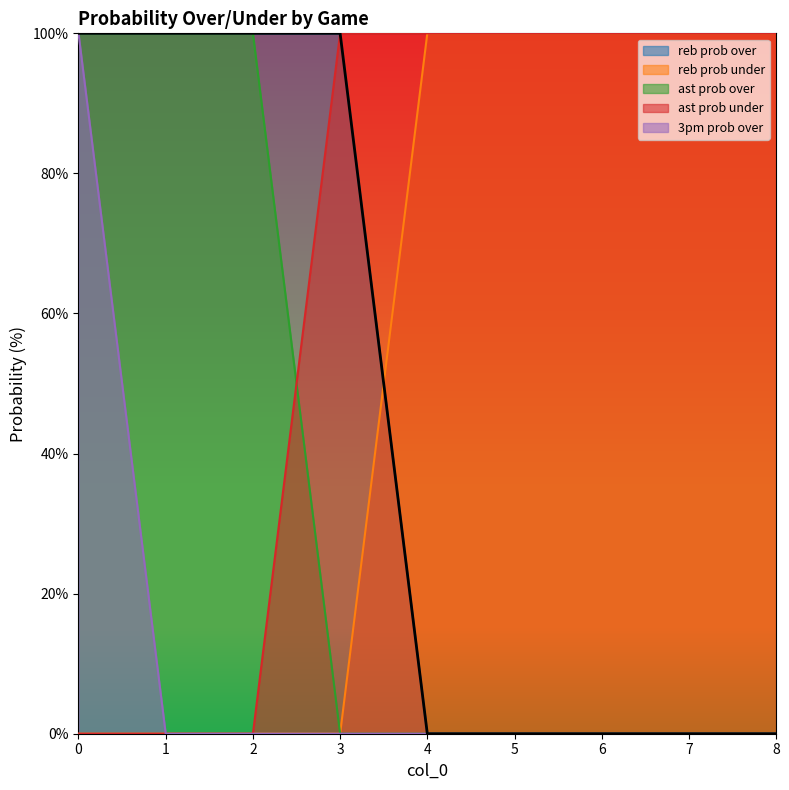

What is the total value across all series at 1?

200